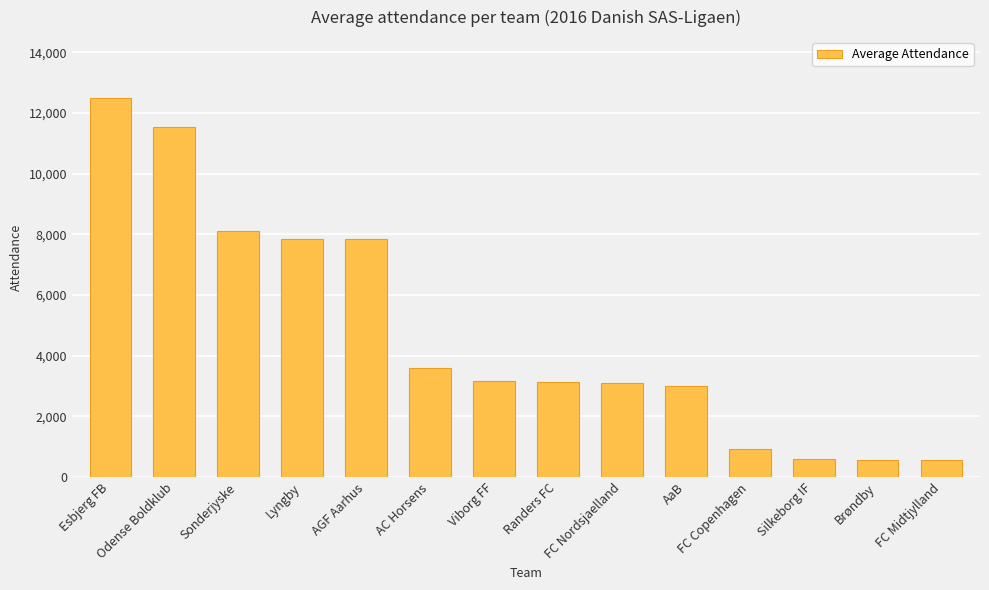

What is the change in value from AC Horsens to Randers FC?

-453